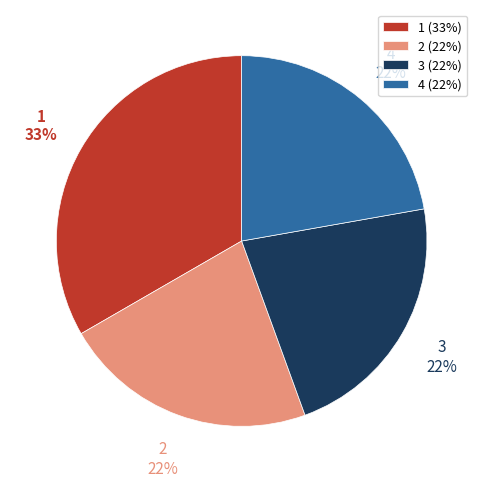

Count the number of slices in the pie.

4